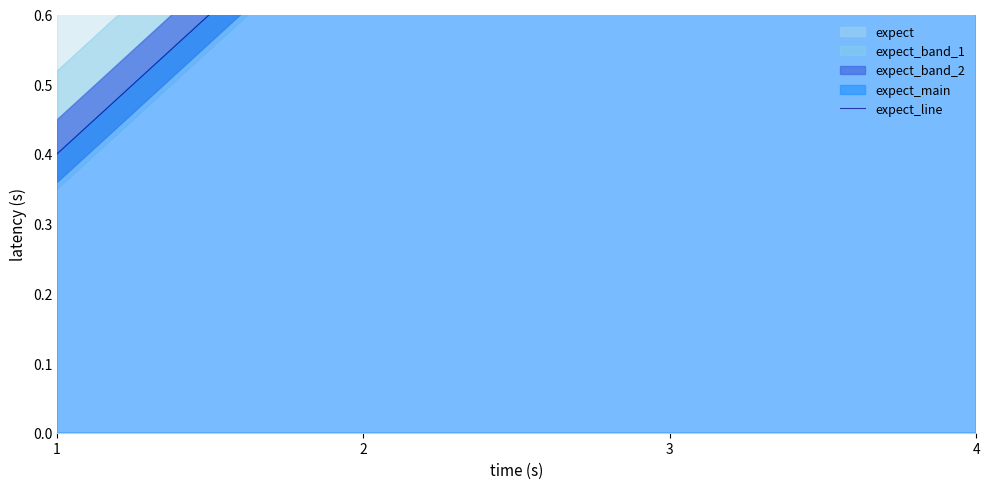

True or false: there are more than 0 points higher than both neighbors.

False